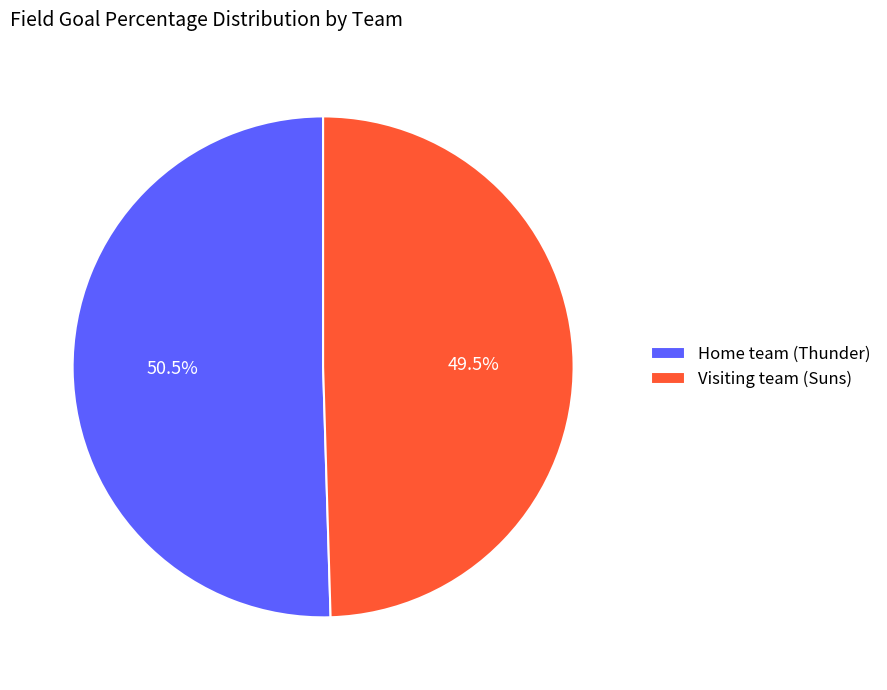

Which slice is the largest?

Home team (Thunder)